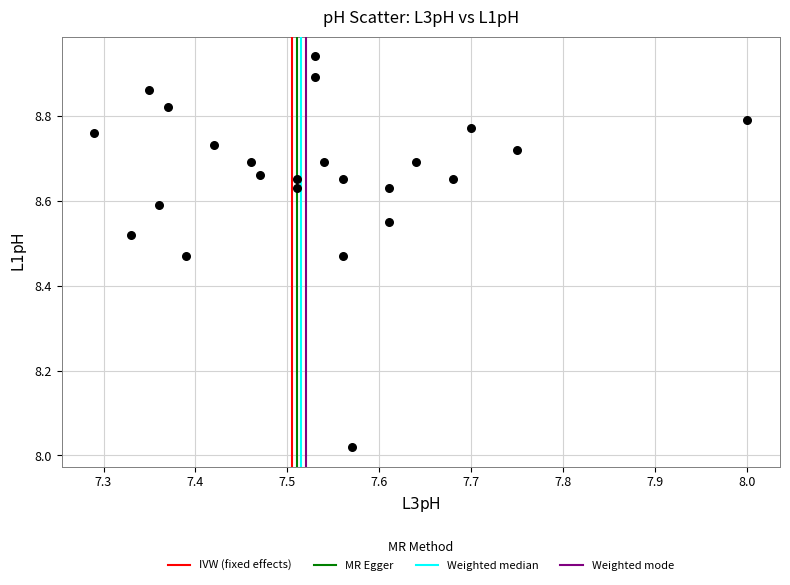

What is the range of X values (max minus min)?

0.7